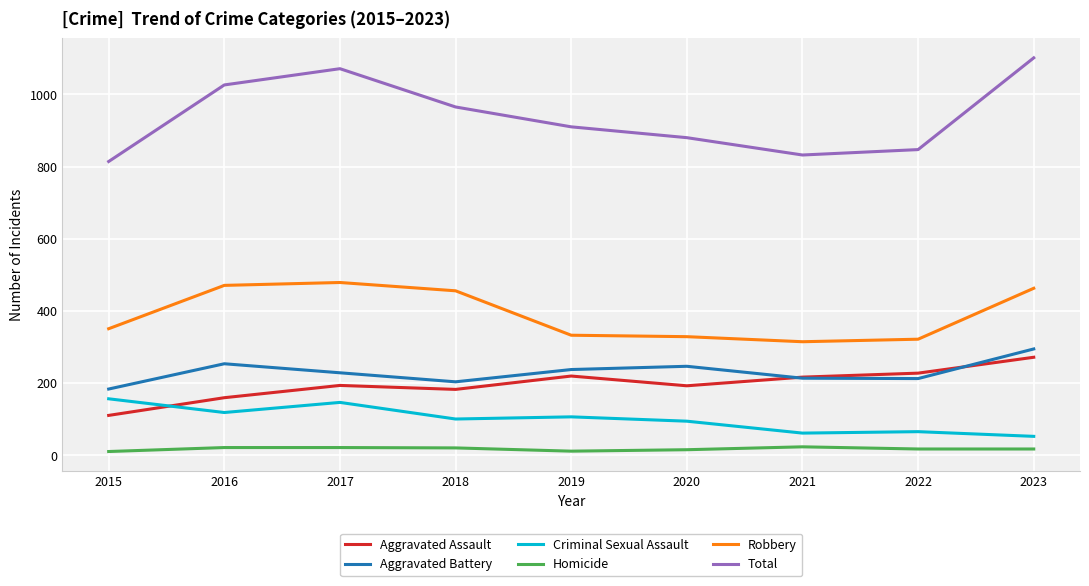

Does the chart have visible grid lines?

Yes